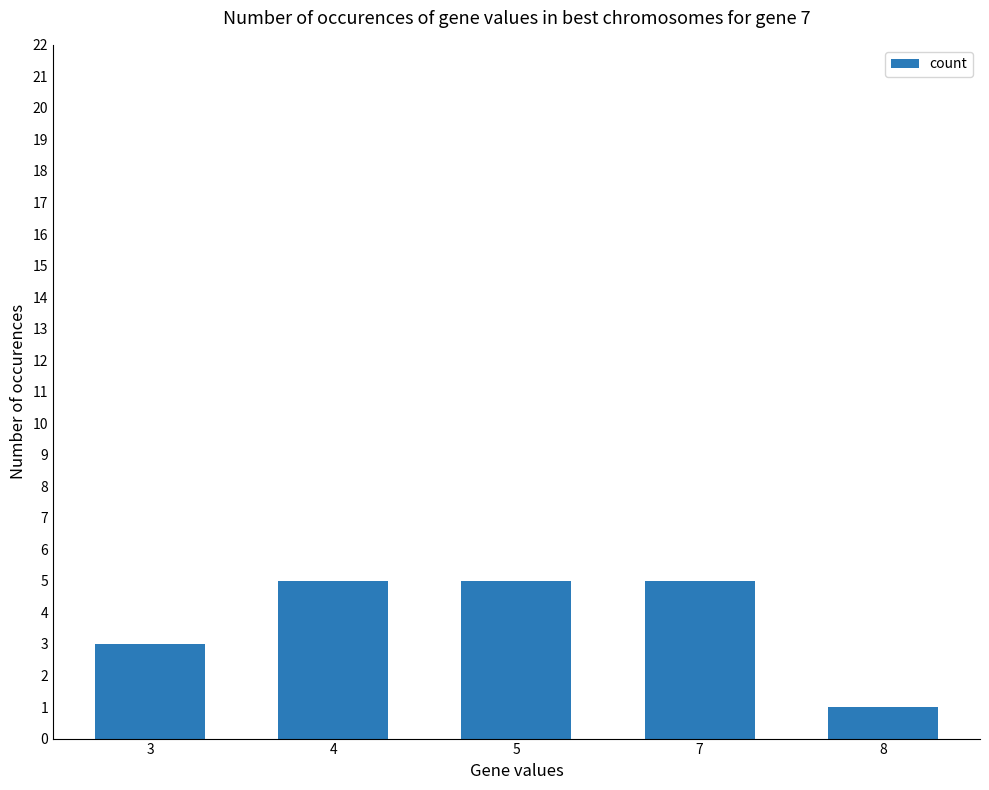

What is the greatest value displayed?

5